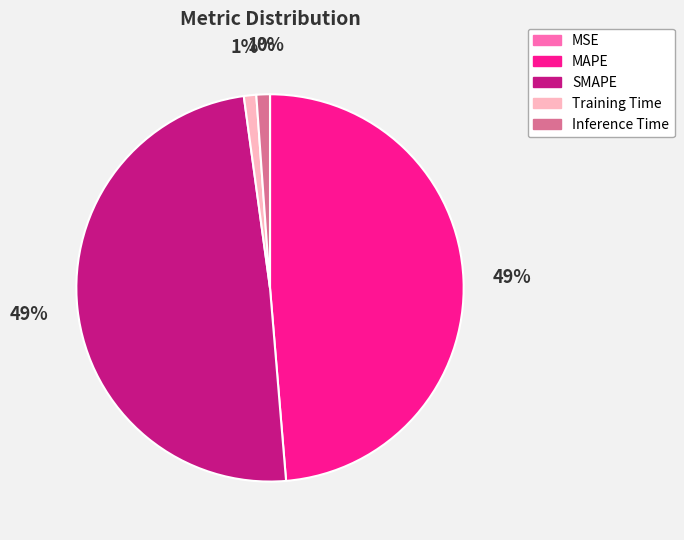

To the nearest percent, what is the average slice percentage?

20%